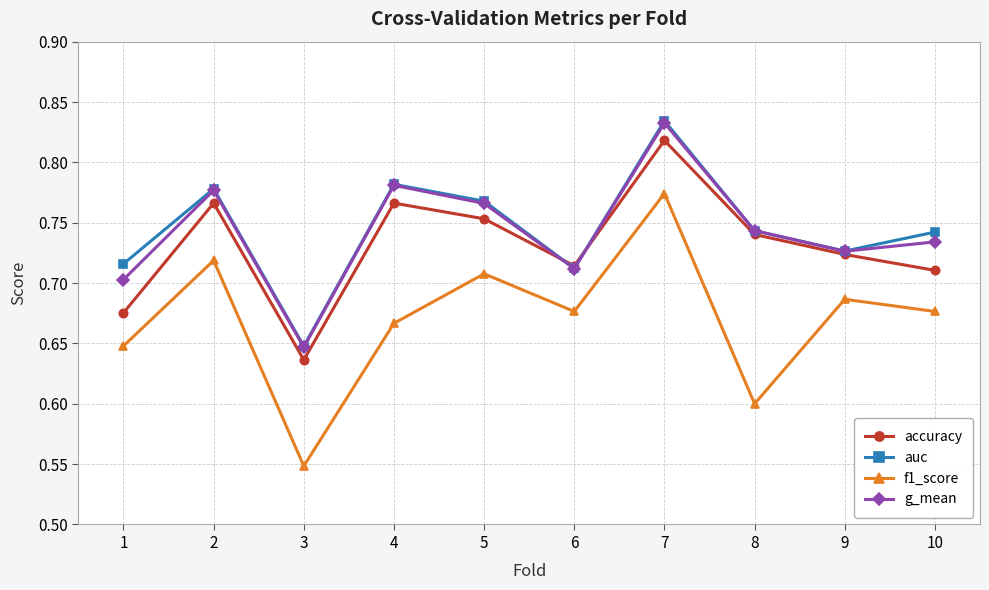

How many interior local peaks does the auc series have?

3